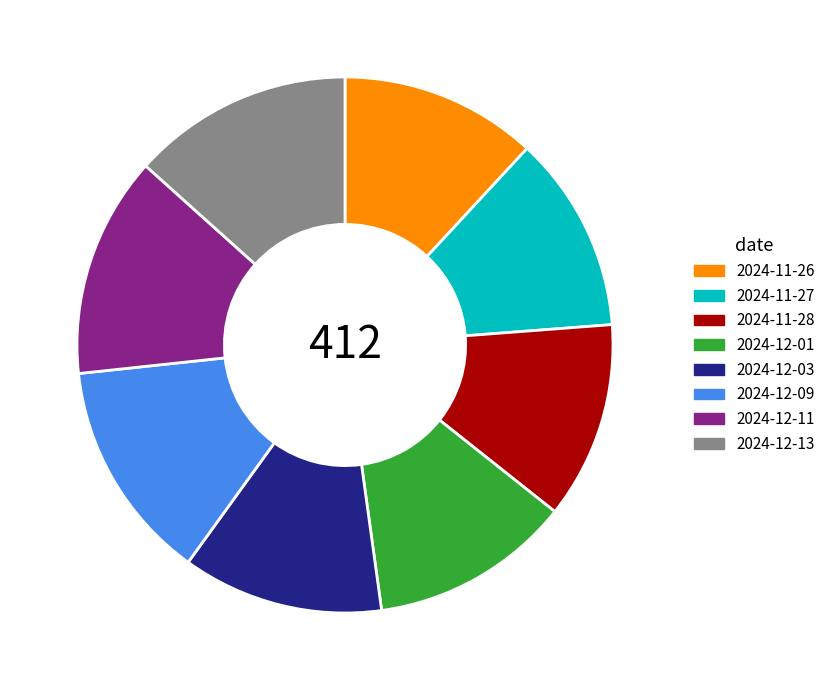

The 2024-12-03 slice represents 1% of the pie. True or false?

False